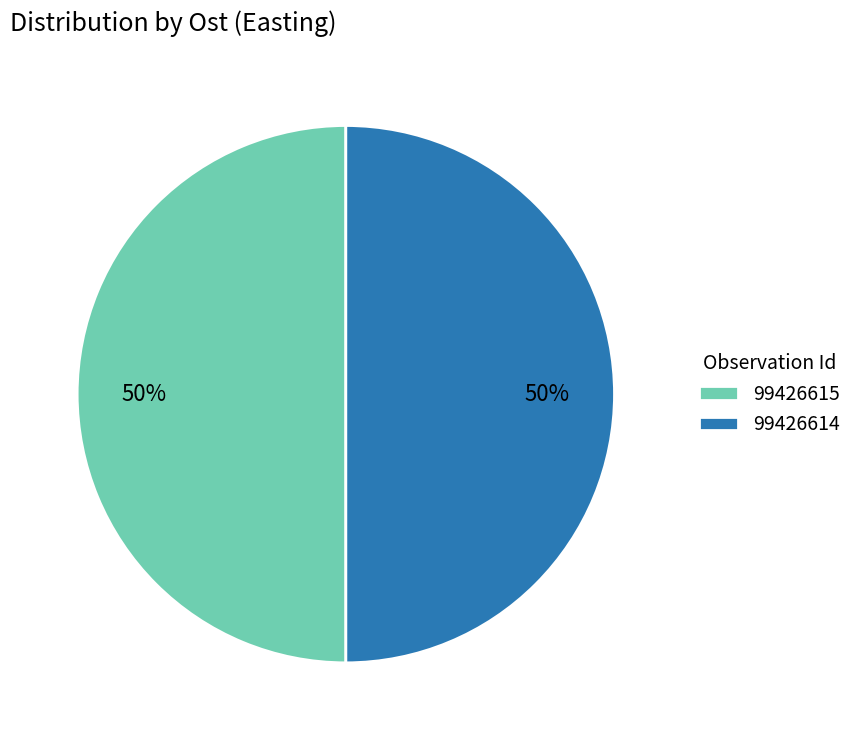

Approximately how many times larger is the value at 99426614 compared to 99426615?

1.0